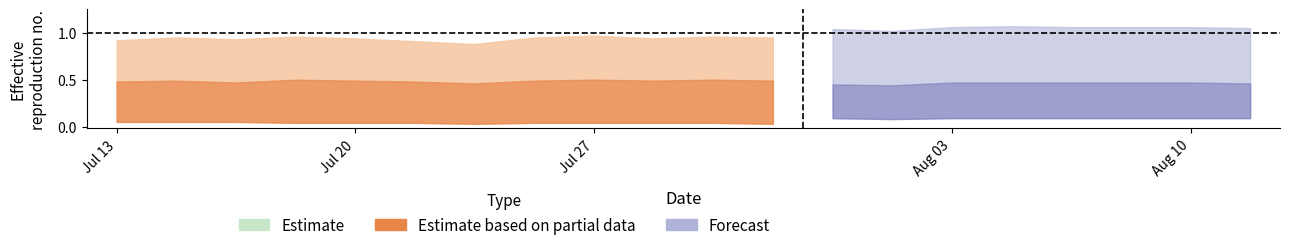

Rank the categories by estimate_high value from lowest to highest.

6, 13, 5, 12, 0, 2, 4, 9, 1, 7, 11, 19, 3, 10, 14, 16, 17, 18, 8, 15